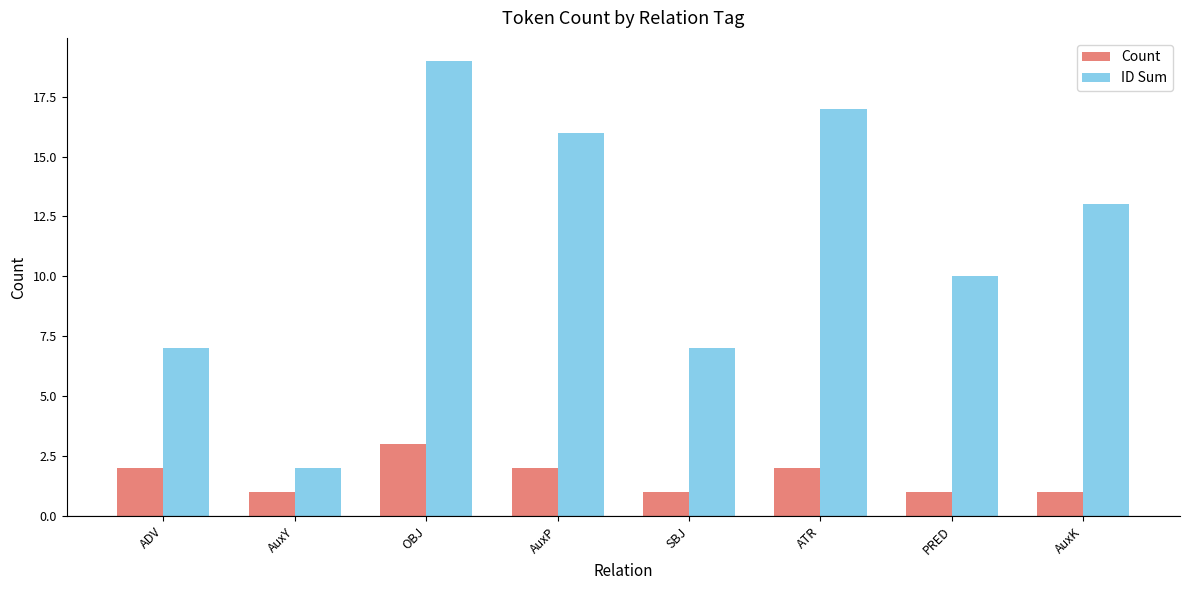

The value of ID Sum at OBJ is 19. True or false?

True